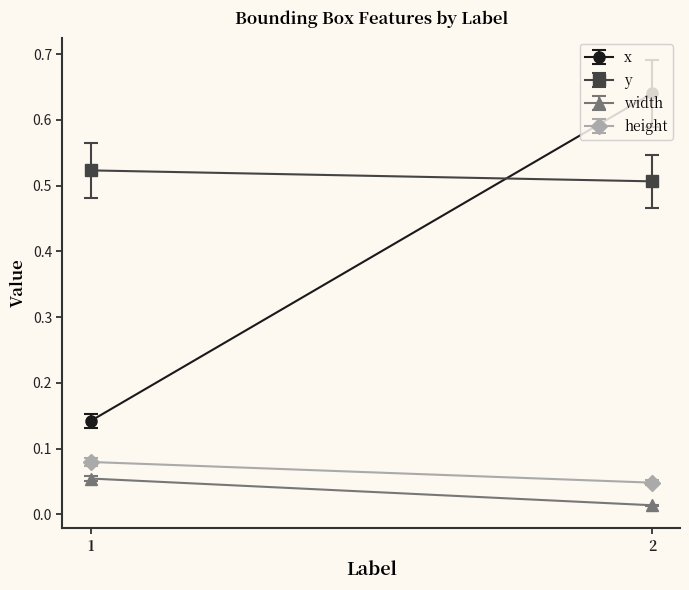

Which label corresponds to the smallest value in the chart?

2